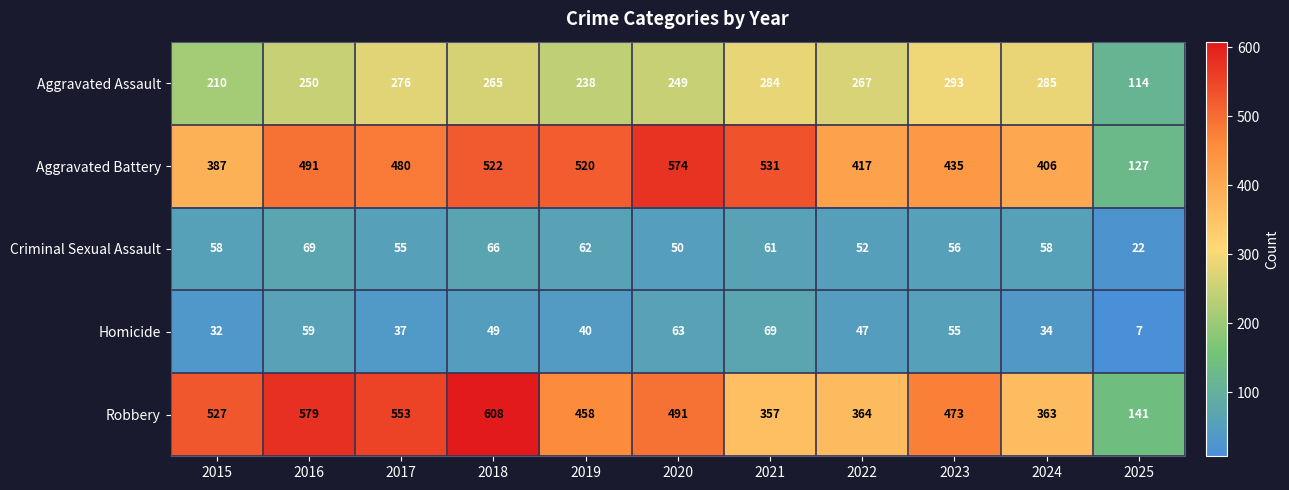

Where is Criminal Sexual Assault nearest to the value 45?

2020